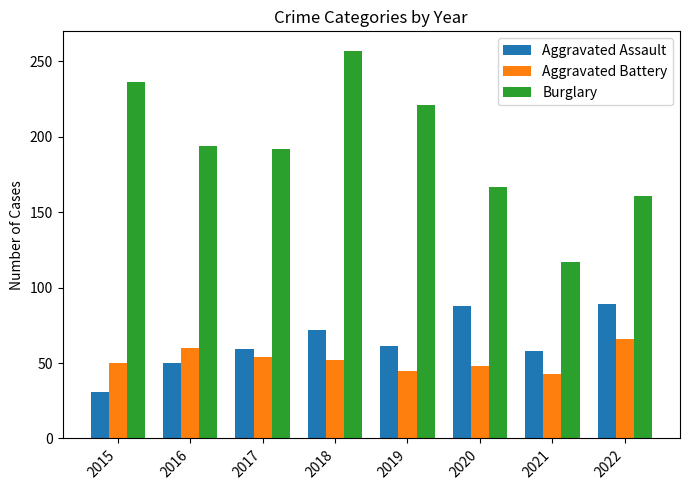

What is the difference between the maximum and minimum values in the Aggravated Assault series?

58